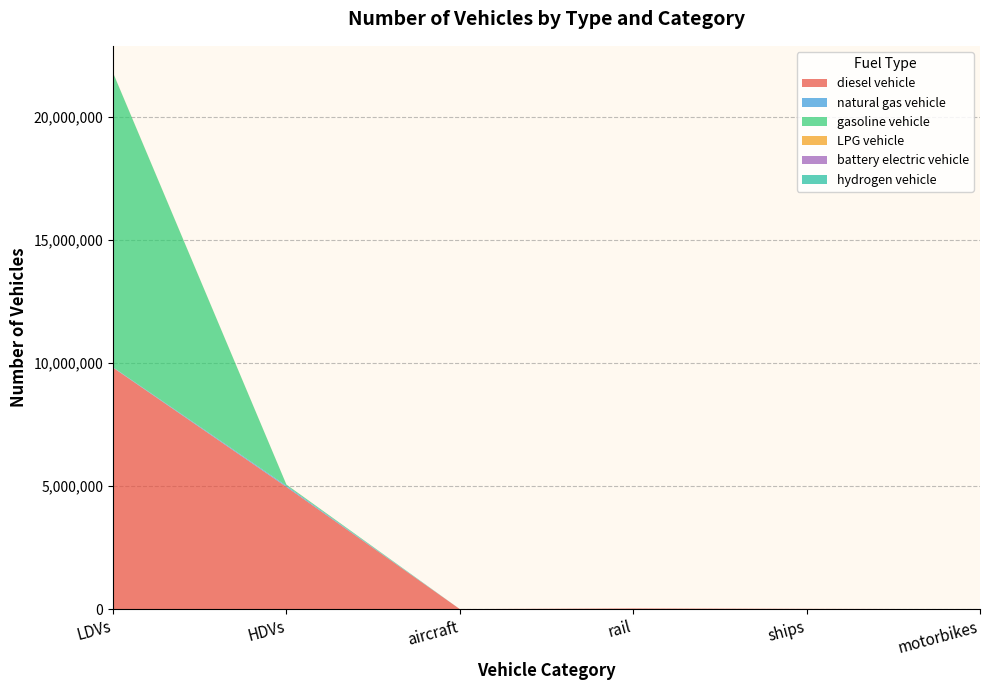

Reading right to left, what are all the values shown in this chart?

diesel vehicle: motorbikes=0.0	ships=10110.0	rail=26052.4	aircraft=895.5	HDVs=4968137.0	LDVs=9818361.3
natural gas vehicle: motorbikes=0.0	ships=0.0	rail=0.0	aircraft=0.0	HDVs=43170.0	LDVs=14866.6
gasoline vehicle: motorbikes=0.0	ships=0.0	rail=0.0	aircraft=0.0	HDVs=49465.0	LDVs=11972117.5
LPG vehicle: motorbikes=0.0	ships=0.0	rail=0.0	aircraft=0.0	HDVs=4008.0	LDVs=5402.9
battery electric vehicle: motorbikes=0.0	ships=0.0	rail=0.0	aircraft=0.0	HDVs=0.0	LDVs=84.0
hydrogen vehicle: motorbikes=0.0	ships=0.0	rail=0.0	aircraft=0.0	HDVs=114.0	LDVs=0.0